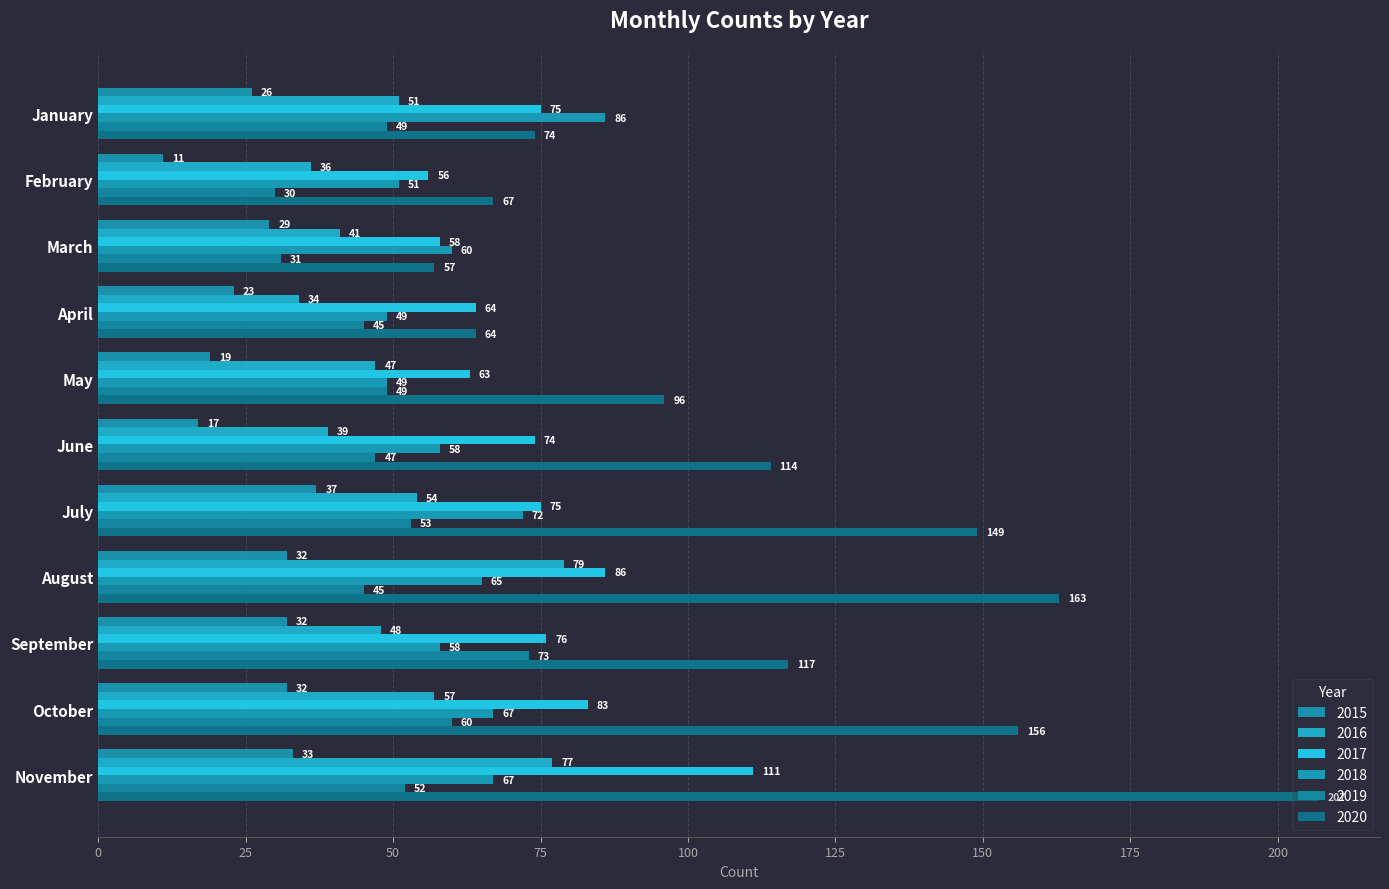

At which category does the chart reach its minimum across all series?

February